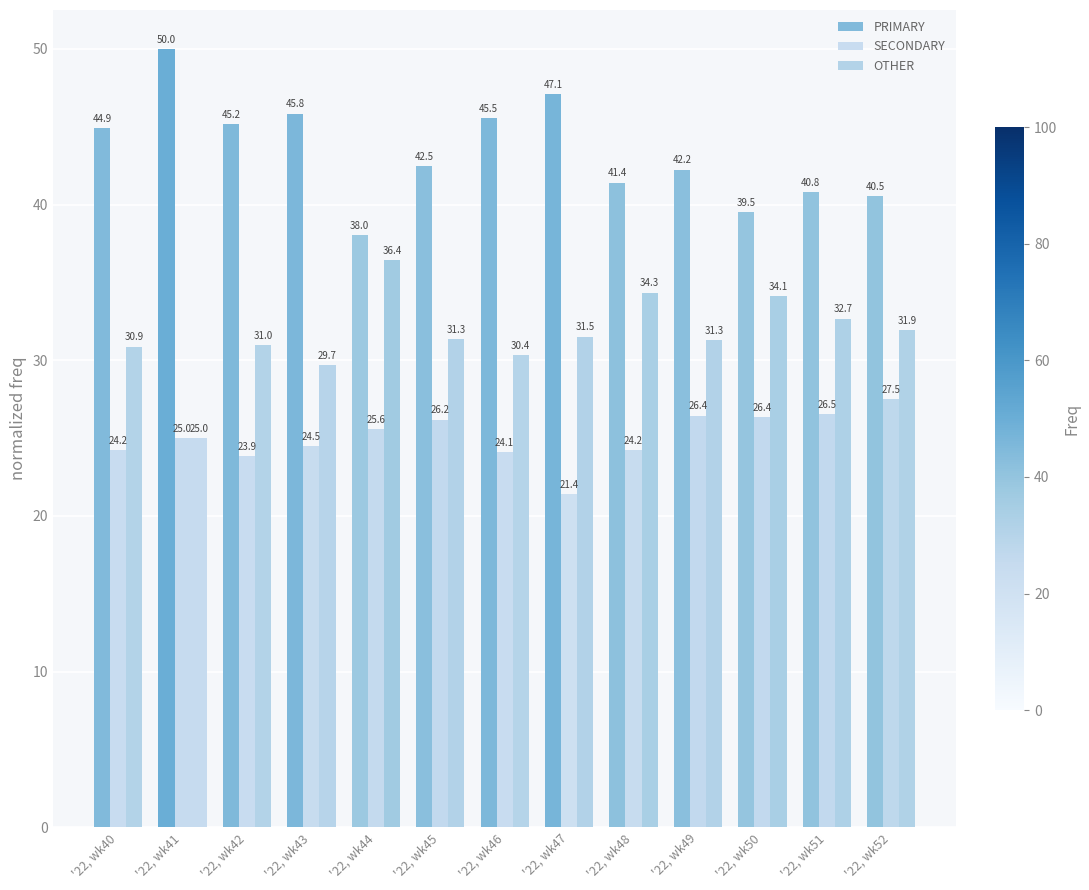

Does the chart contain stacked bars?

No